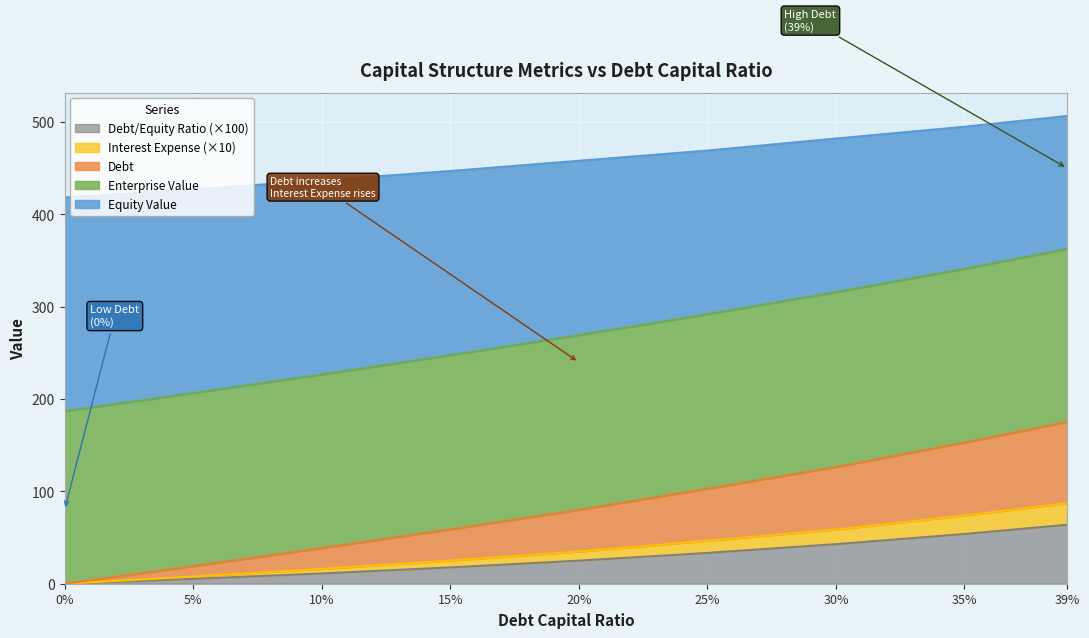

Does the chart display data point markers on the line(s)?

No